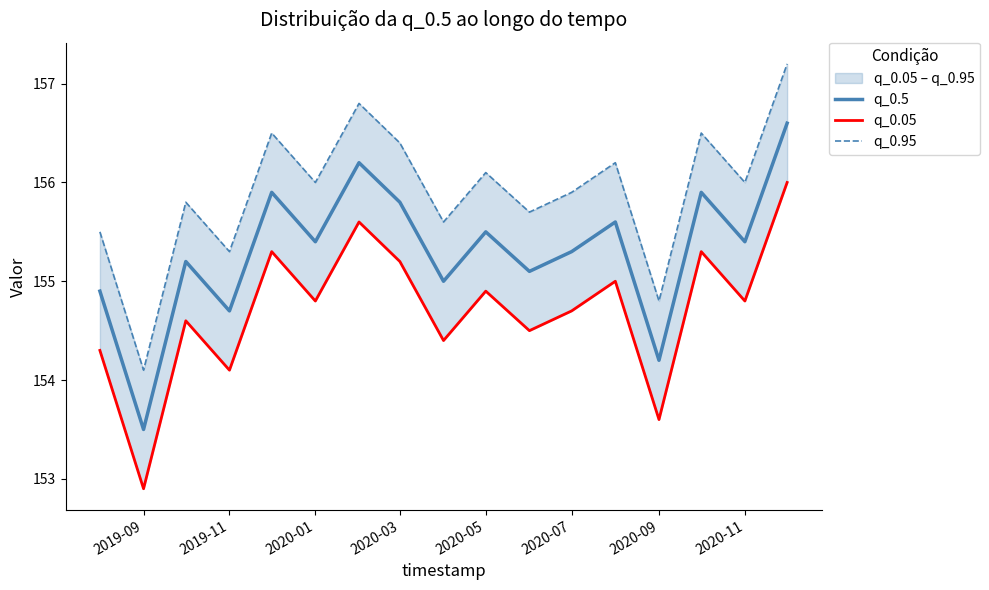

True or false: q_0.5 and q_0.05 cross at least once.

False